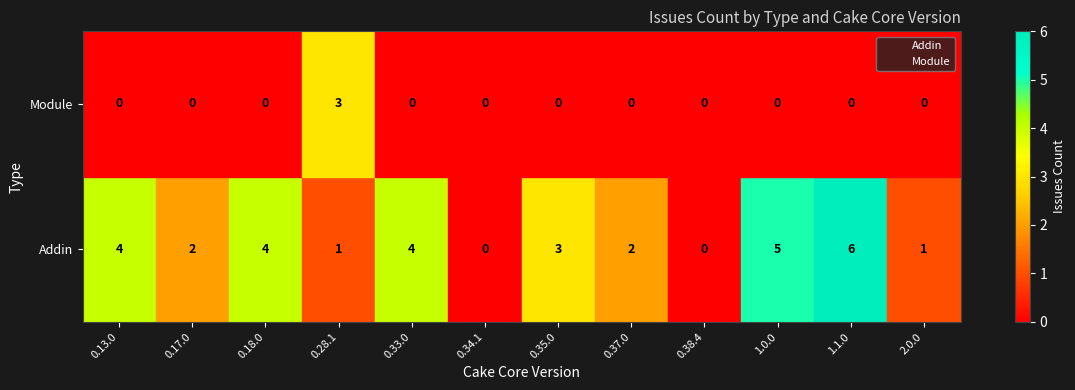

What are all the series names shown in the legend?

Addin, Module